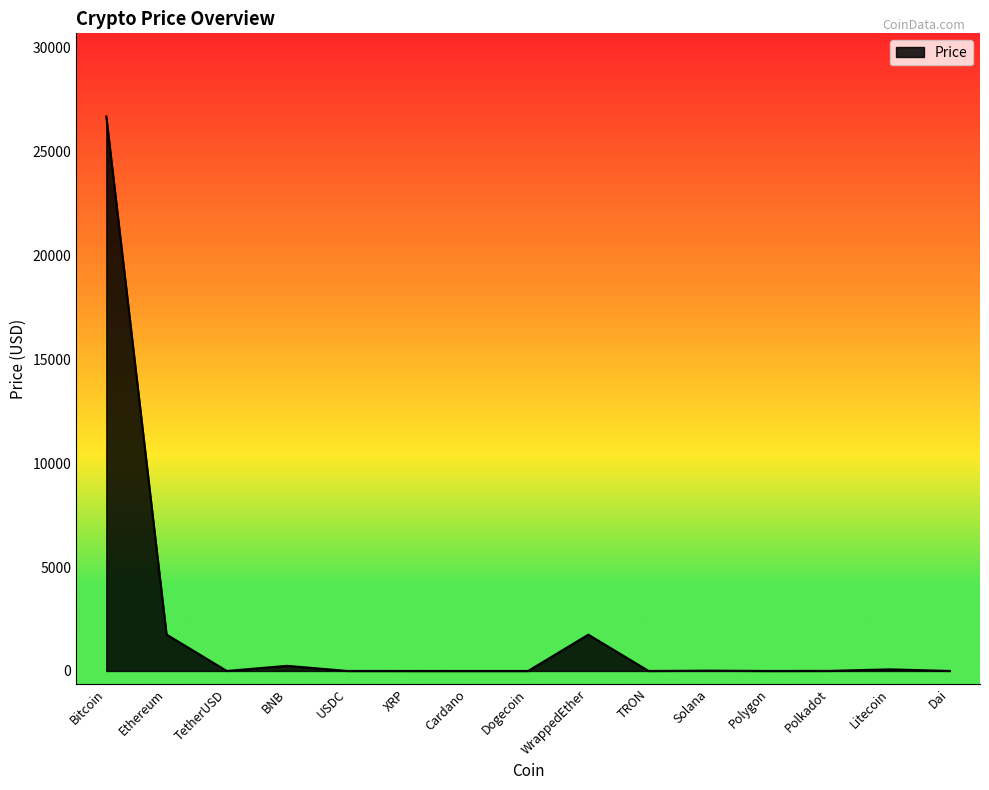

What is the greatest value displayed?

26677.2